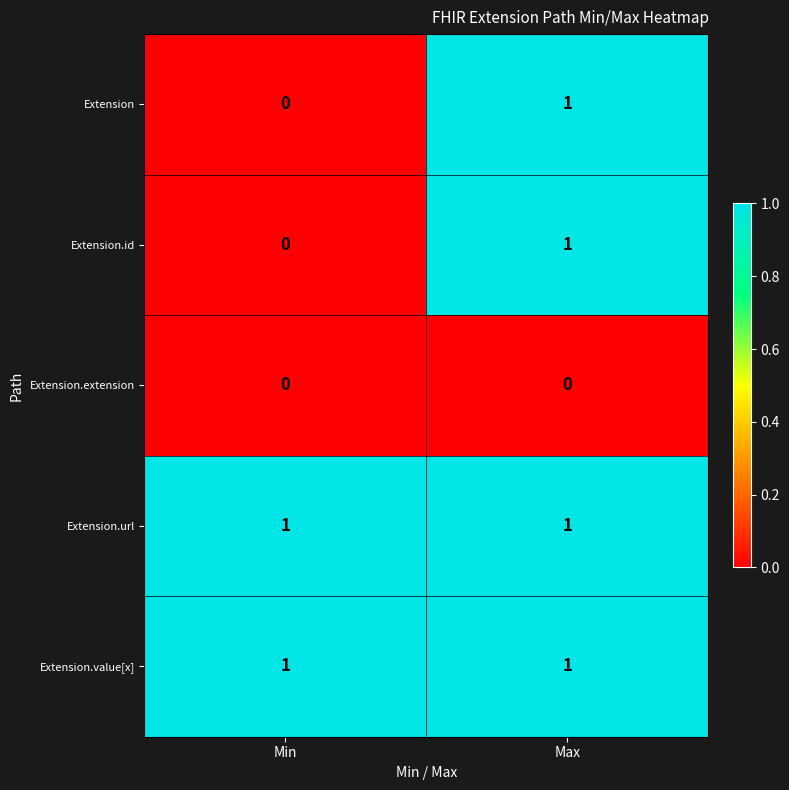

Where is Extension nearest to the value 0?

Min